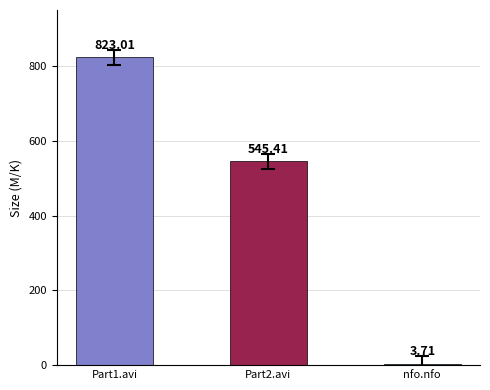

How many values are below 545?

1